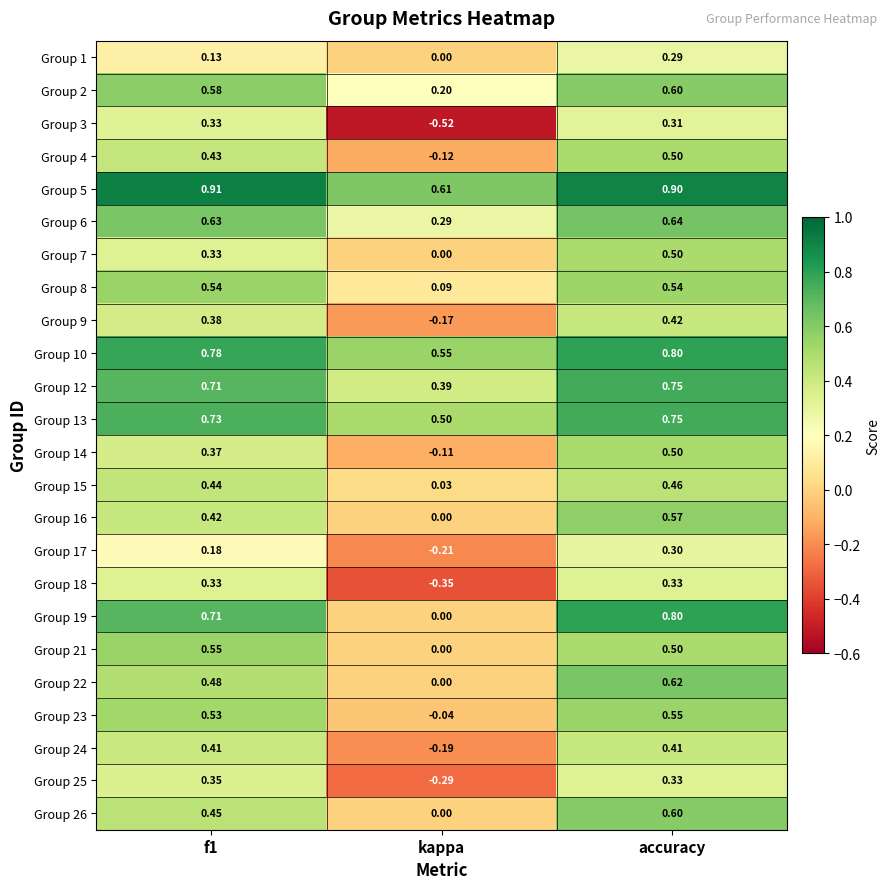

Count the number of categories in the chart.

3